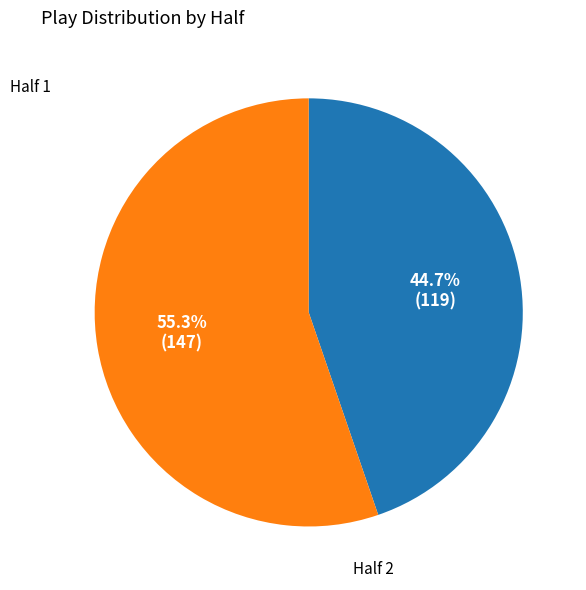

Is there a majority slice in this chart?

Yes